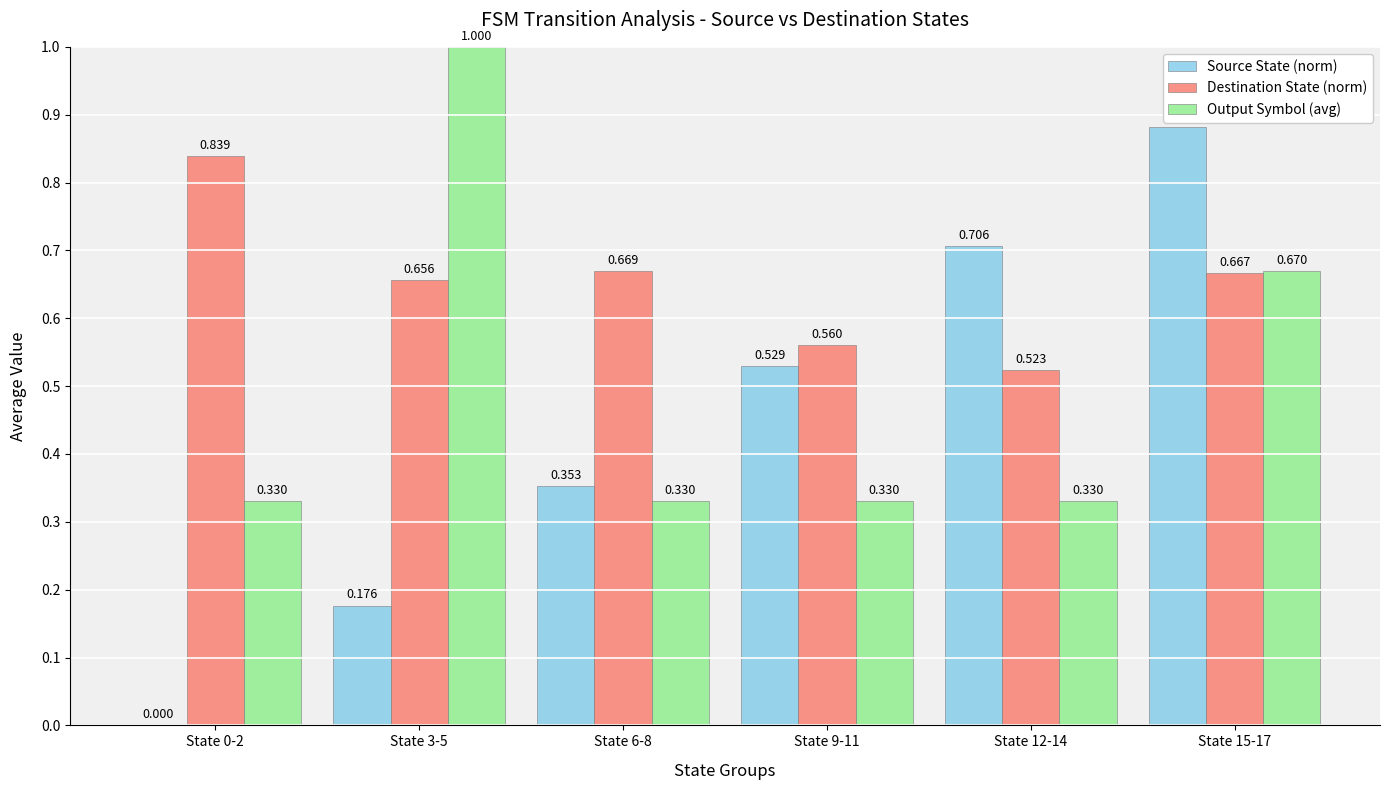

Which series has the largest total across all categories?

Destination State (norm)